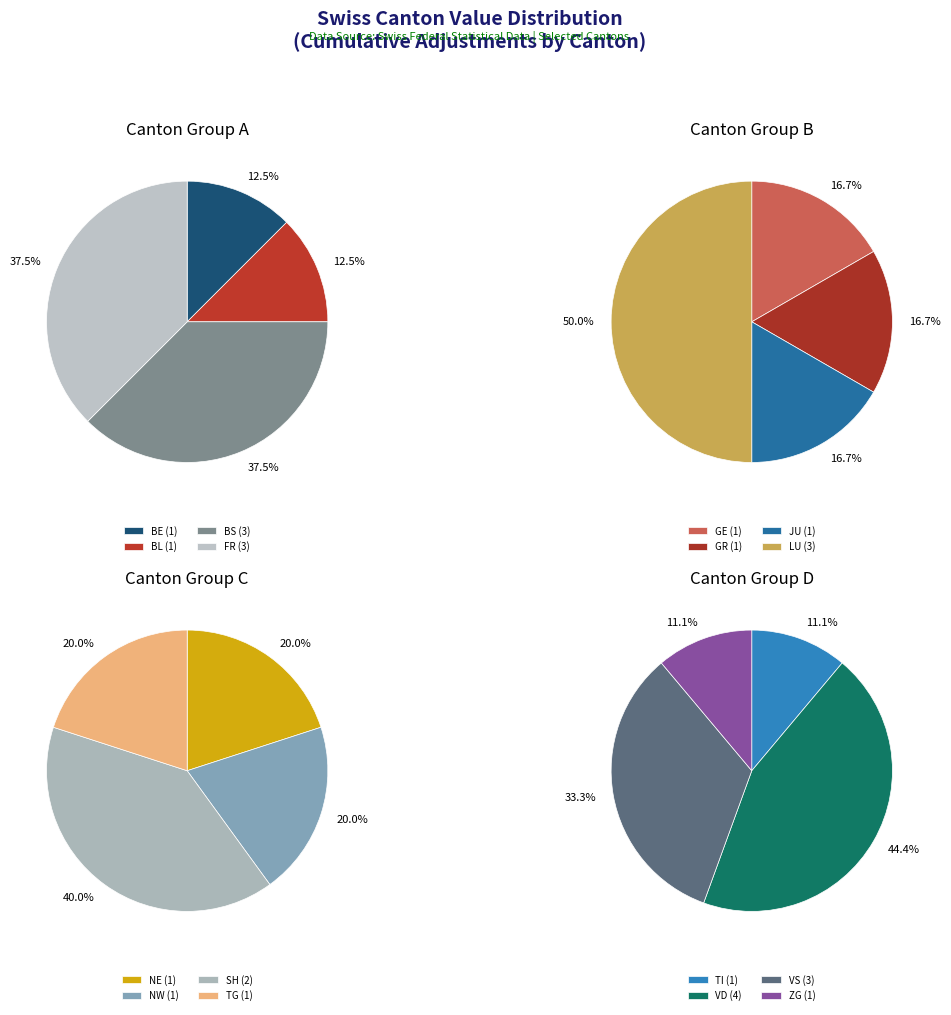

True or false: ZG accounts for 14% of the total.

False